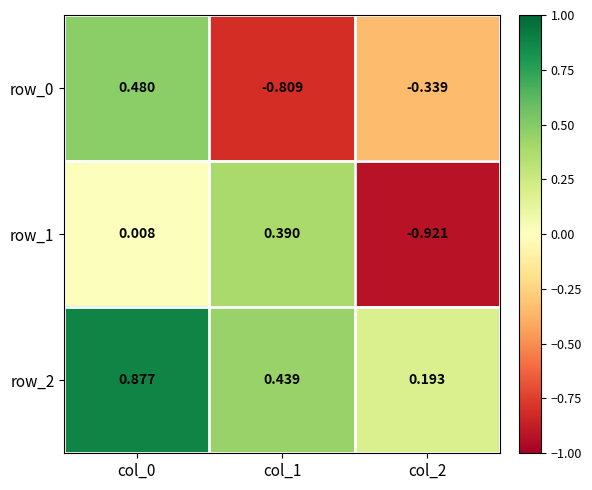

Is the value of row_0 at col_1 greater than the value of row_2 at col_1?

No